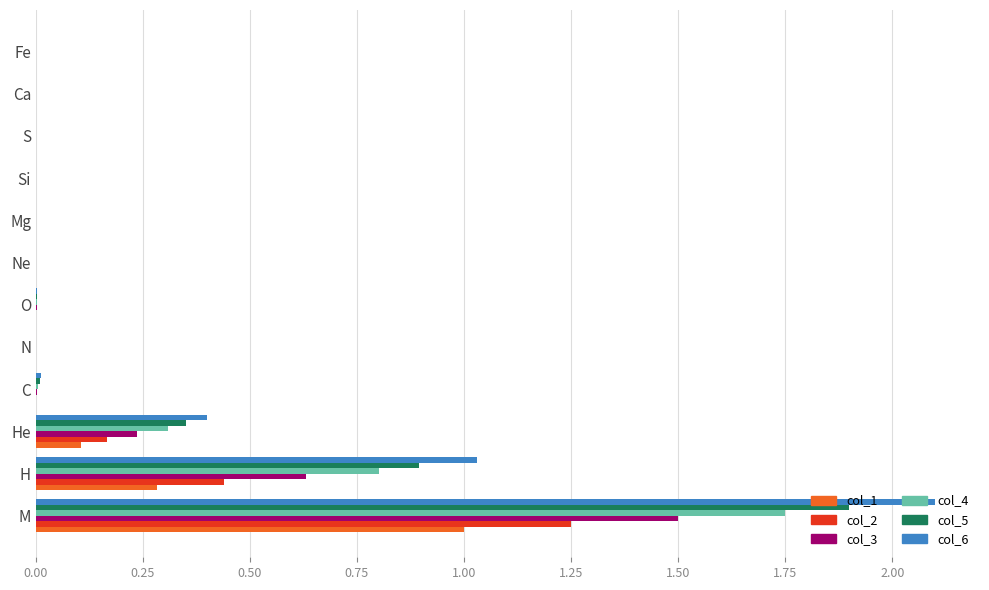

The value of col_2 at Fe is 0.0. True or false?

True